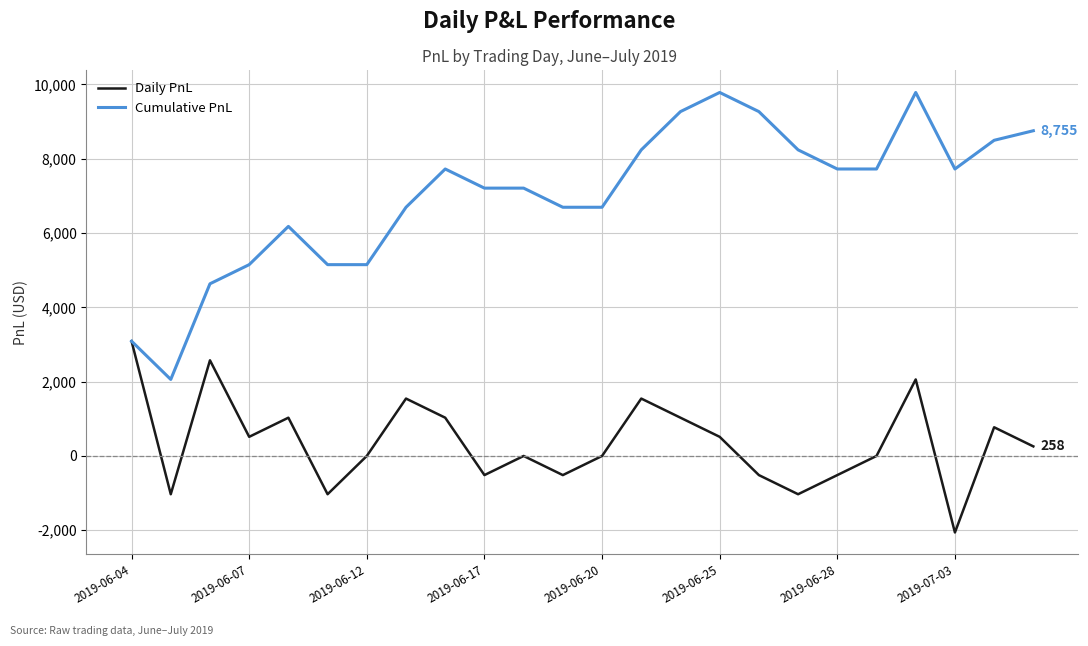

What is the maximum value for Cumulative PnL?

9785.0